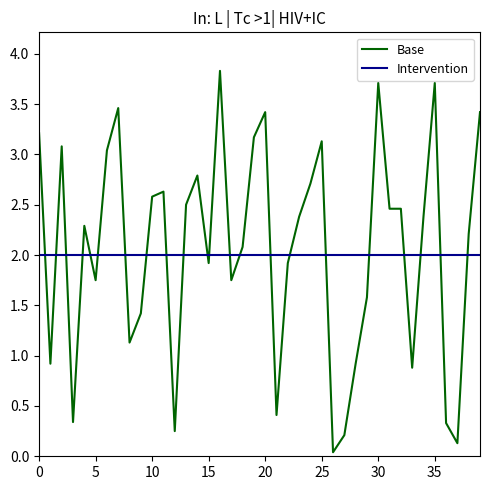

At how many categories does at least one series exceed 3?

11